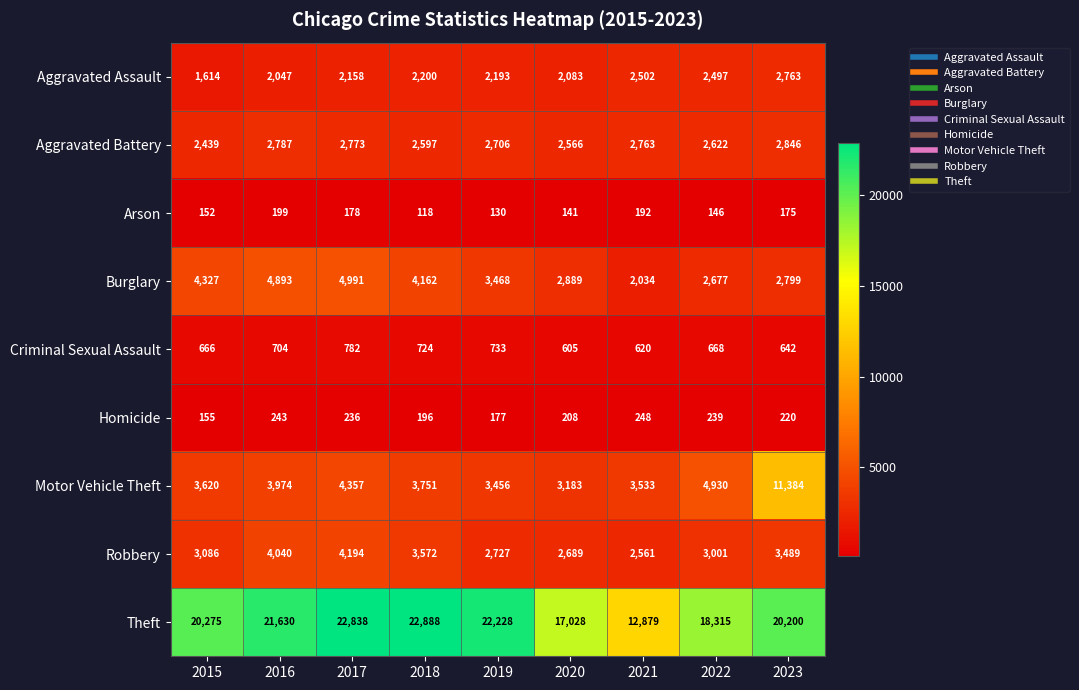

Is it true that Robbery equals 5567 at 2018?

False